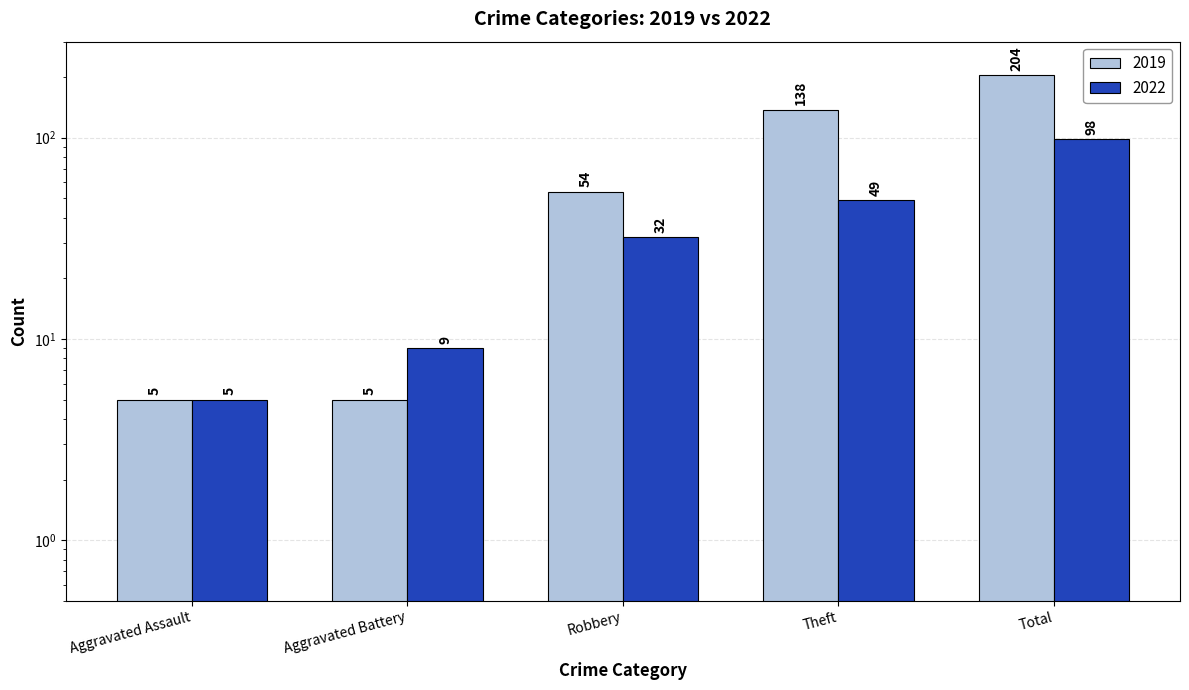

Which has a higher value, Theft or Robbery?

Theft